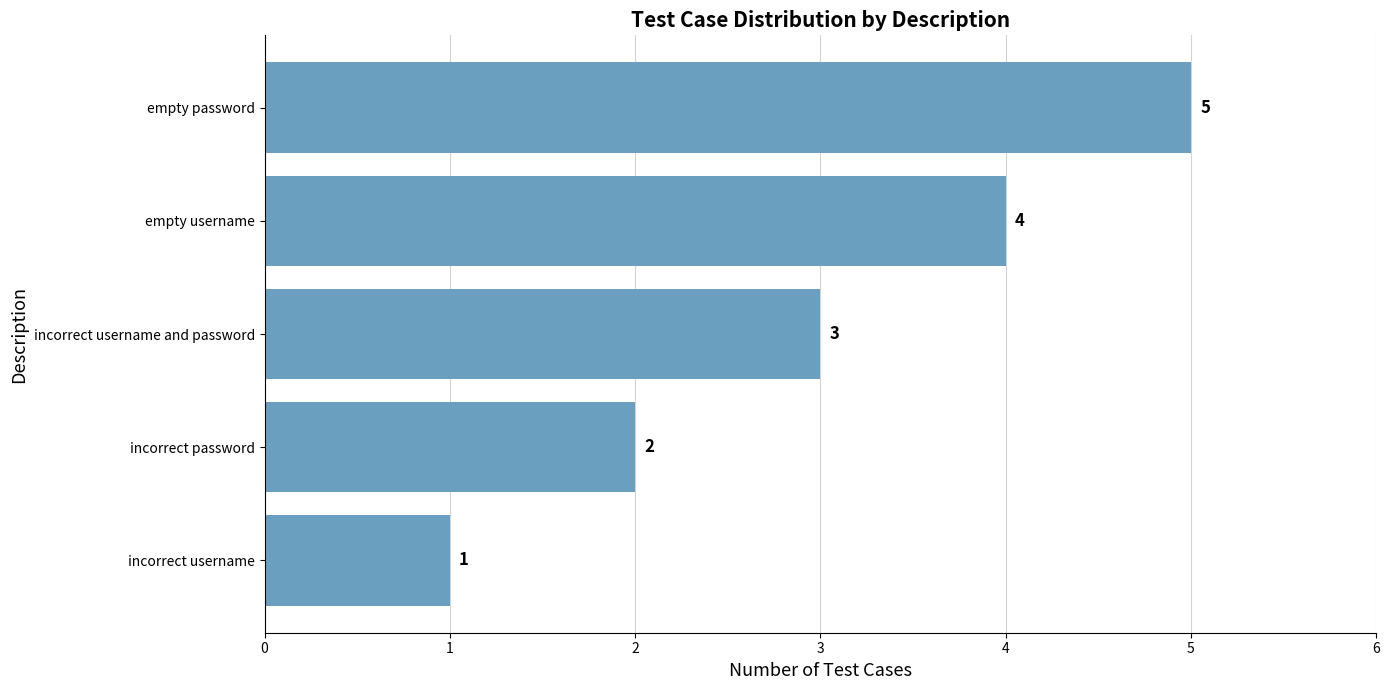

How many distinct data groups are displayed?

1